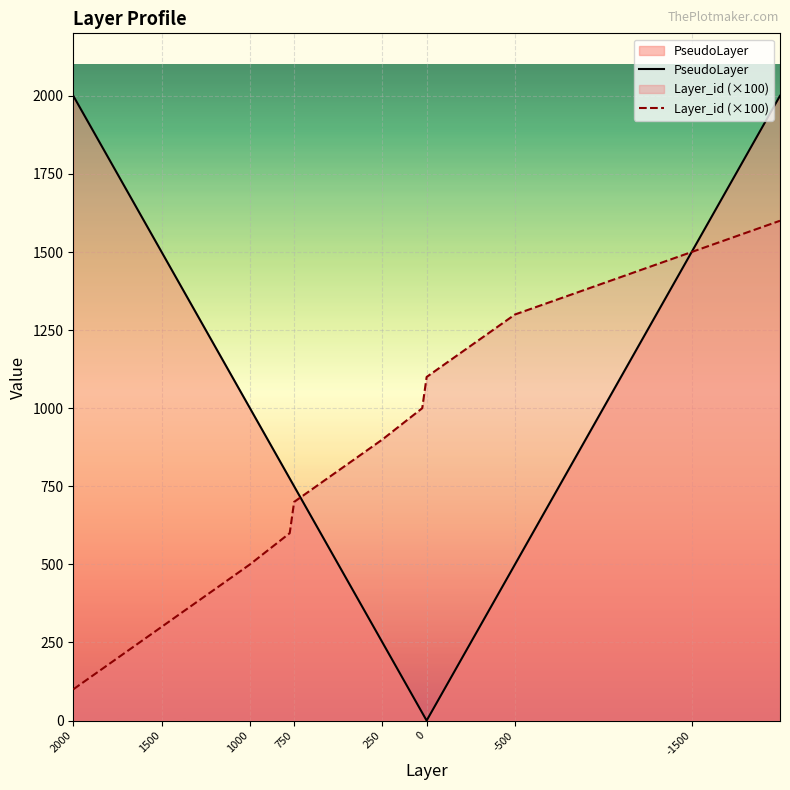

Which category has the highest value across all series?

2000